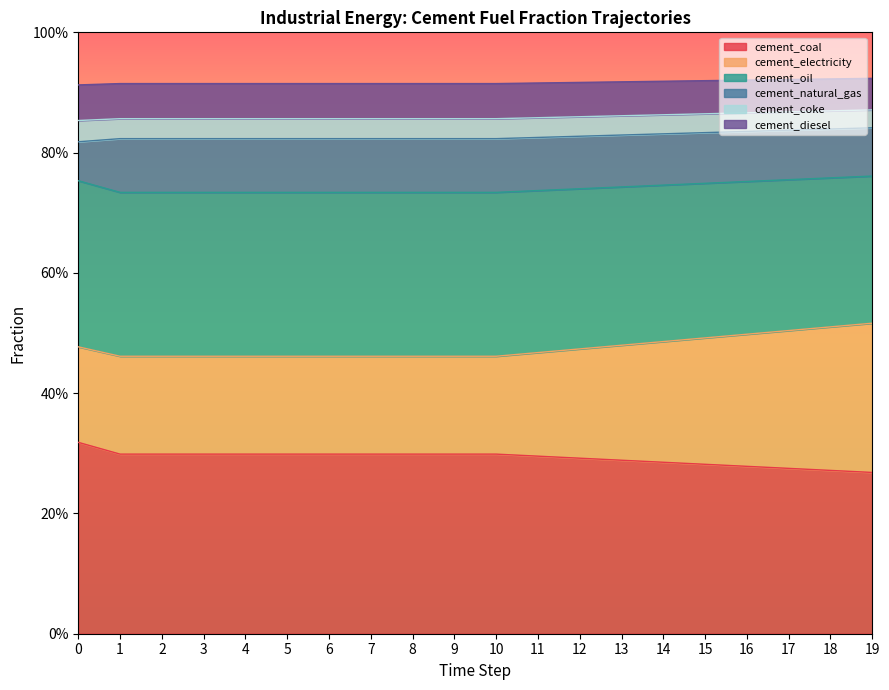

True or false: frac_inen_energy_cement_oil and frac_inen_energy_cement_coke cross at least once.

False